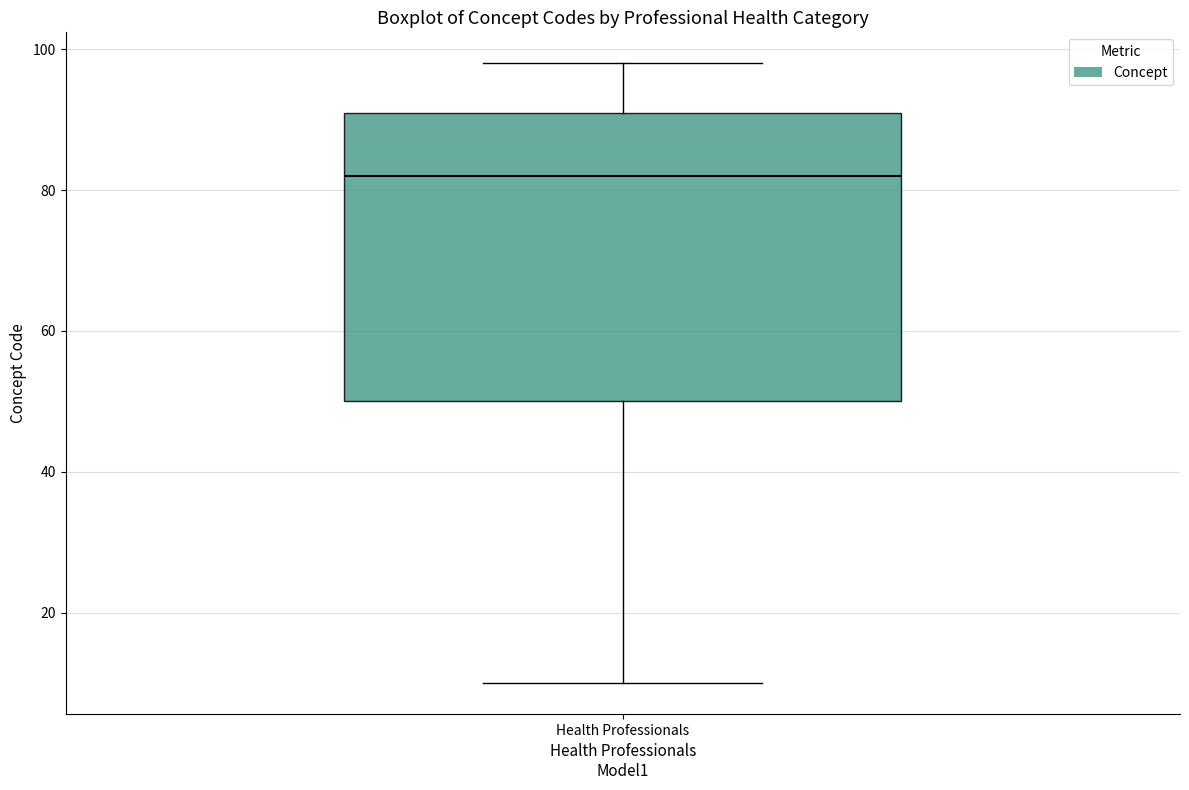

Where does the upper whisker of the box for Health Professionals end on the y-axis? The values are not printed on the chart, so give them approximately, as read against the axis.

98